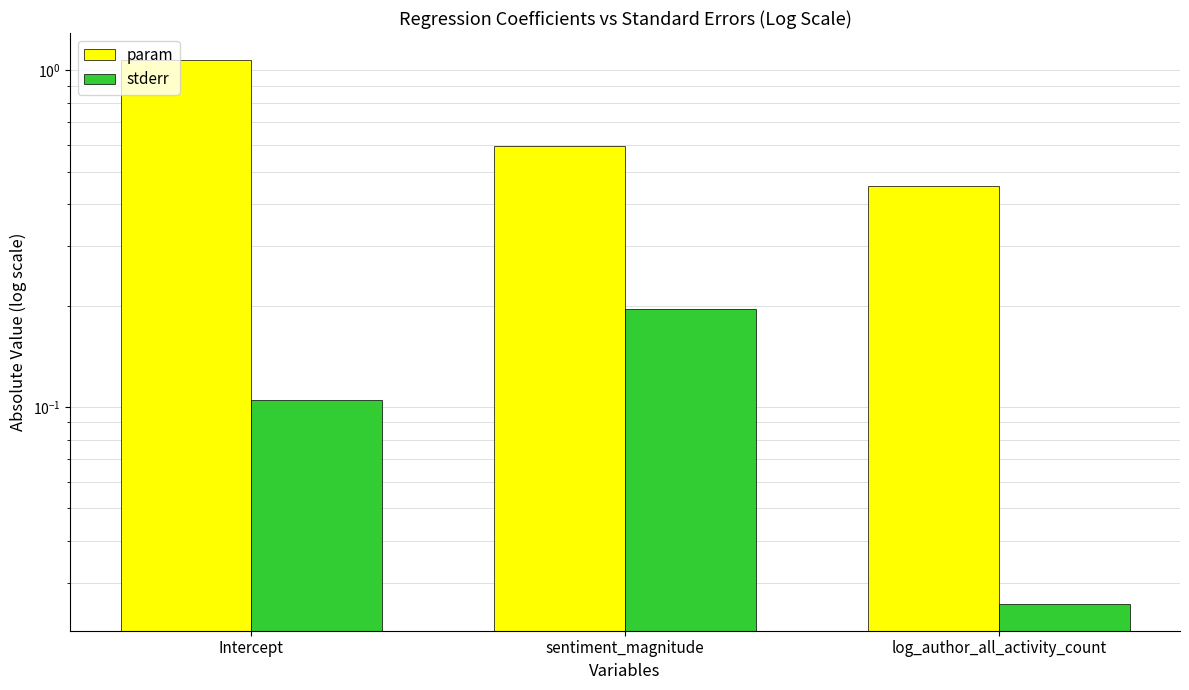

How many series are shown in this chart?

2